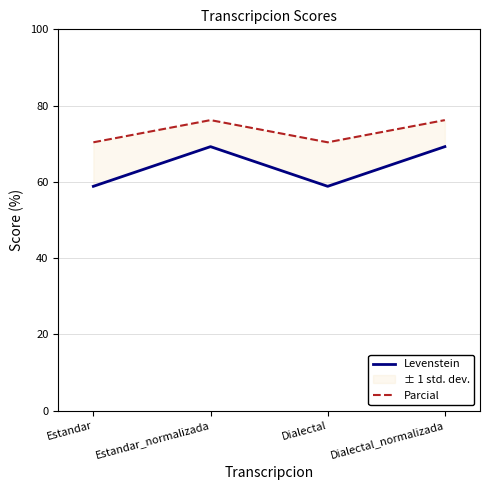

What position from the left is Estandar?

1